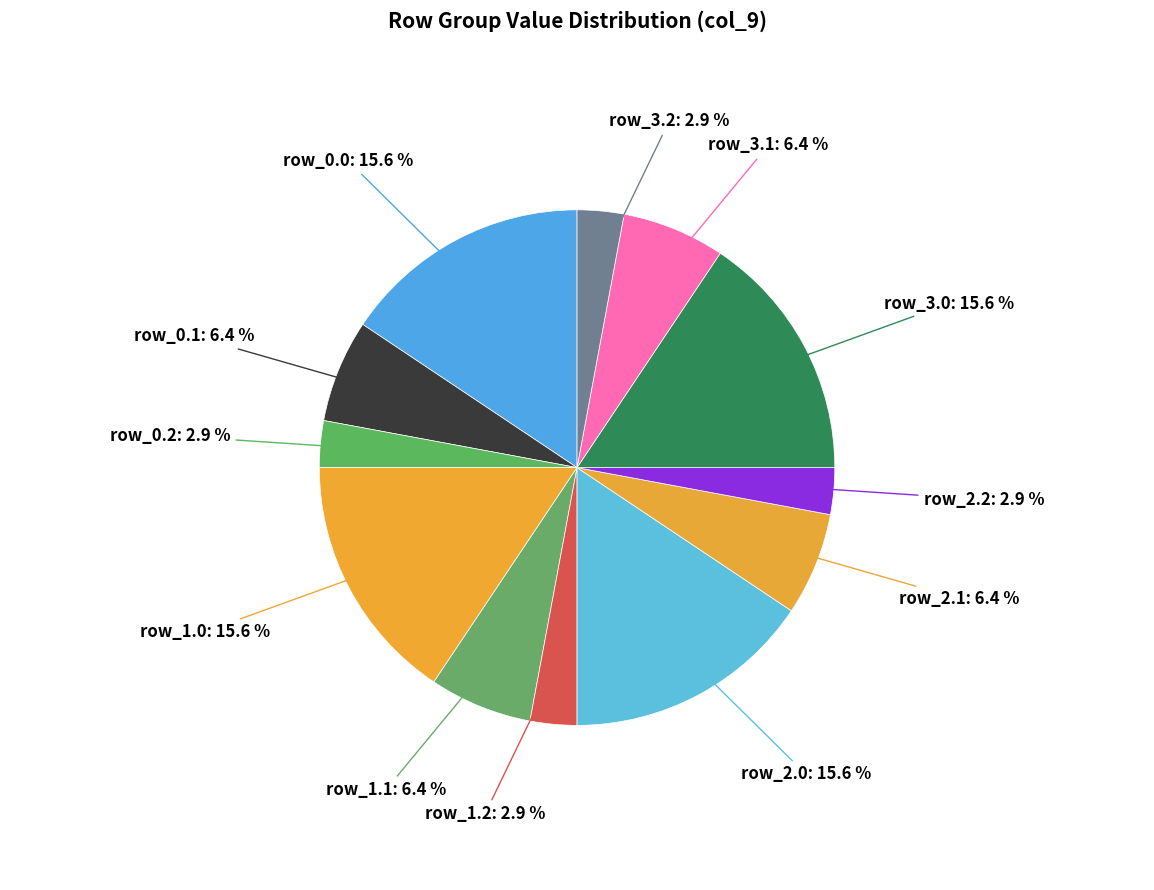

To the nearest percent, what percentage of the pie is row_0.1?

6%